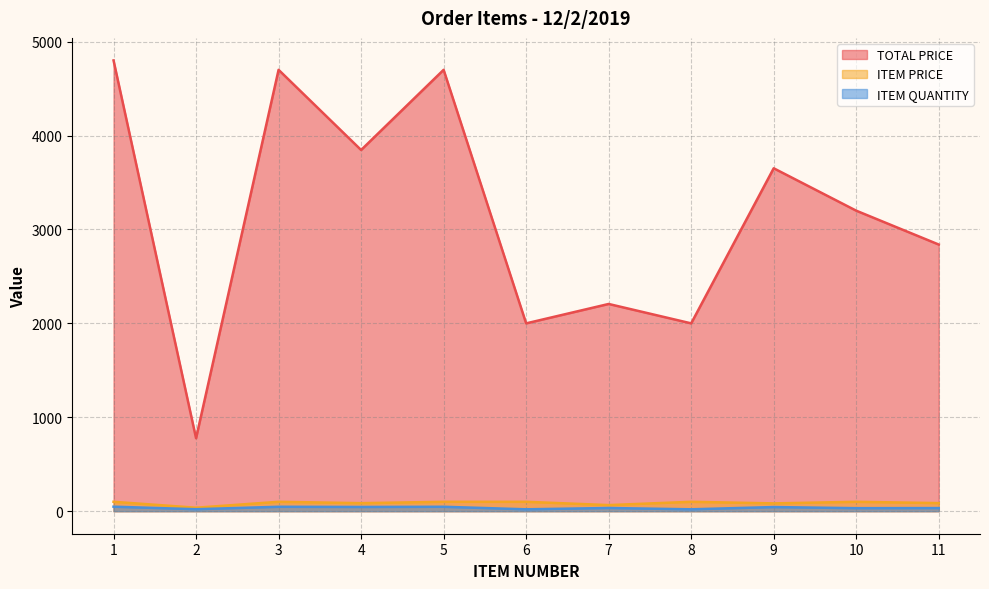

True or false: ITEM PRICE has a value of 37.0 at 2.

True